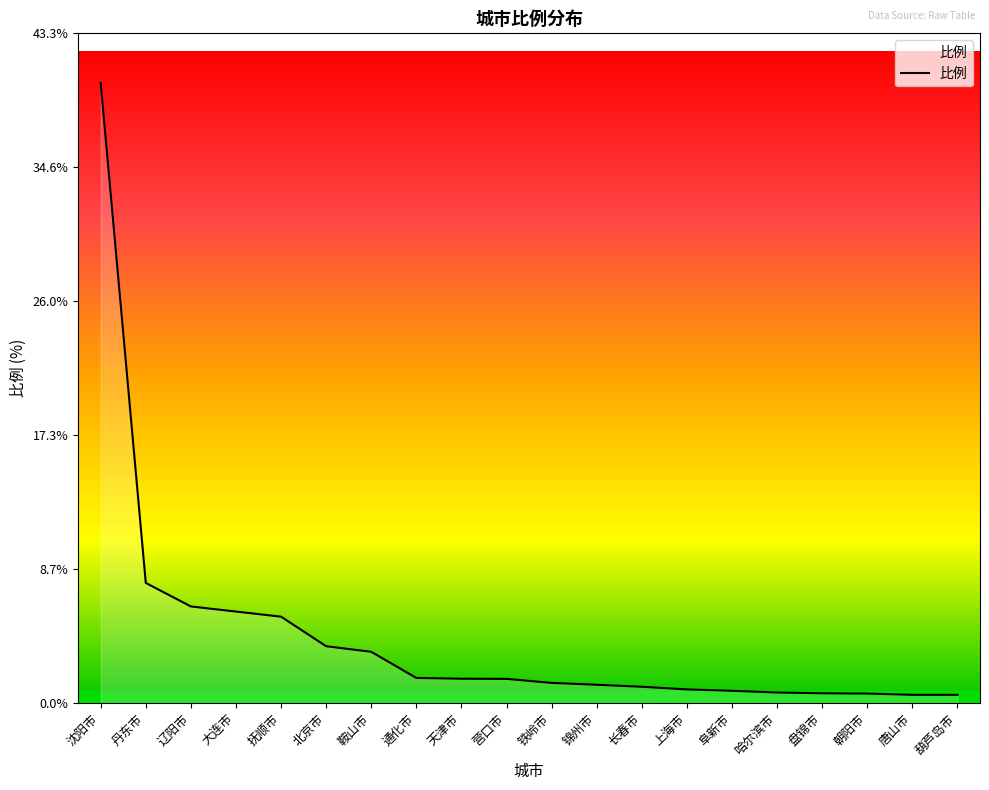

Read the value at 锦州市.

1.2